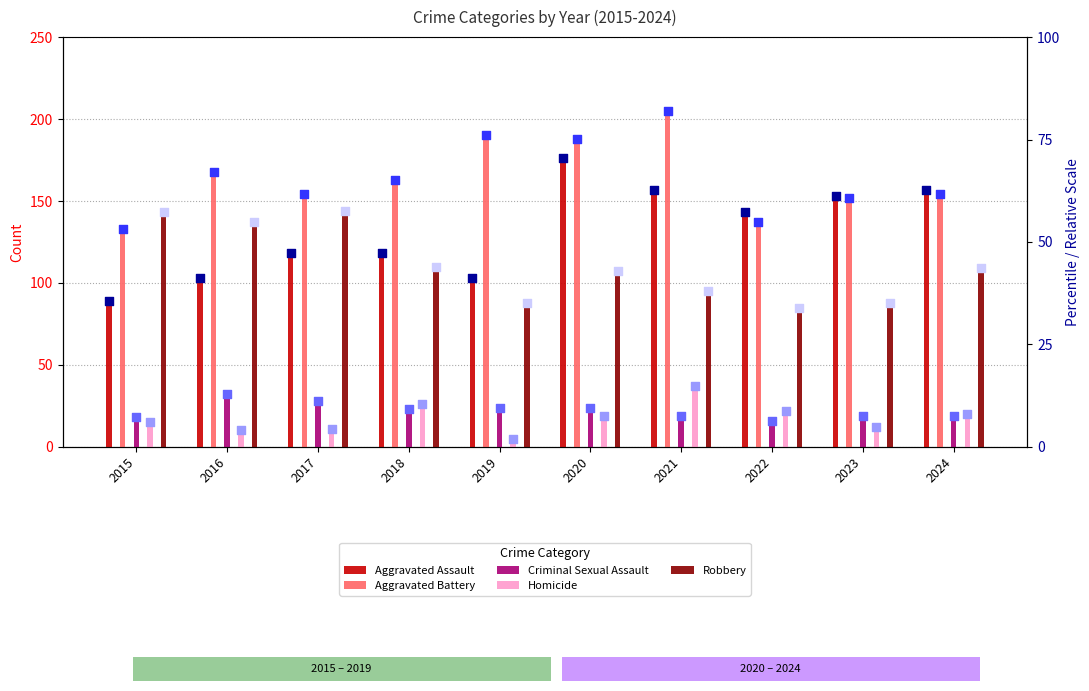

What are all the series names shown in the legend?

Aggravated Assault, Aggravated Battery, Criminal Sexual Assault, Homicide, Robbery